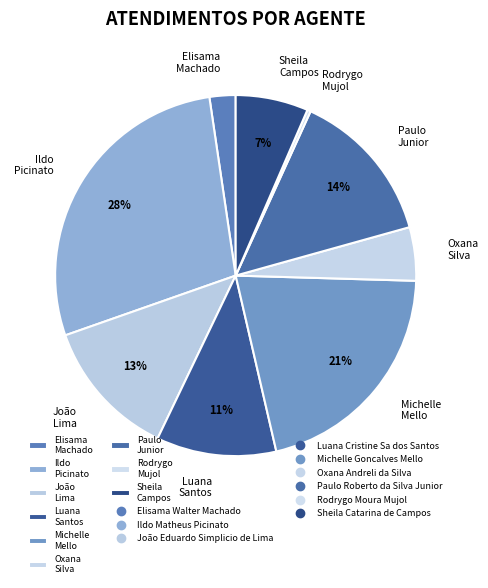

What percentage is the Ildo Picinato slice, to the nearest percent?

28%